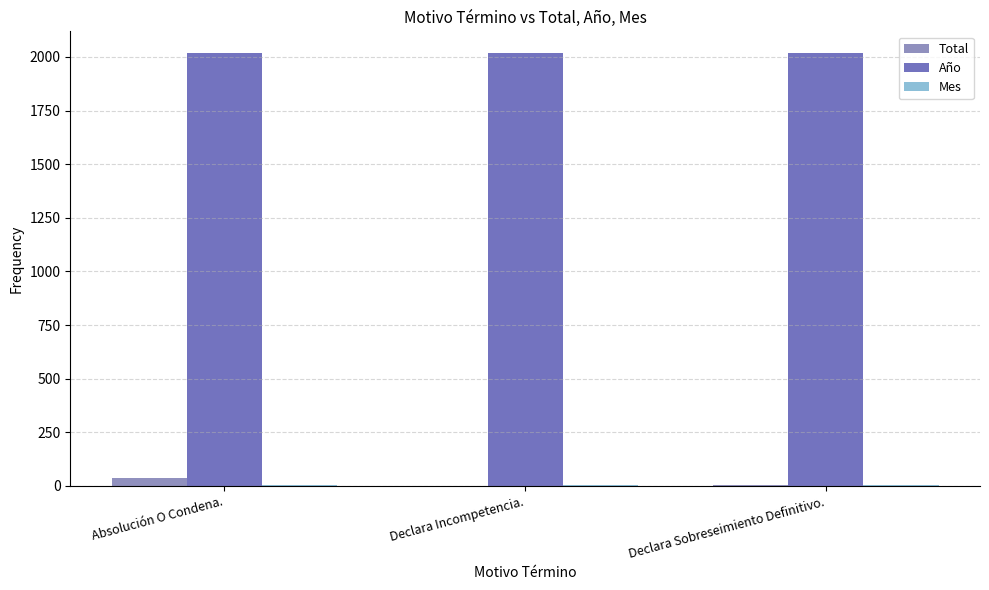

Is the value of Año at Absolución O Condena. greater than the value of Total at Declara Incompetencia.?

Yes